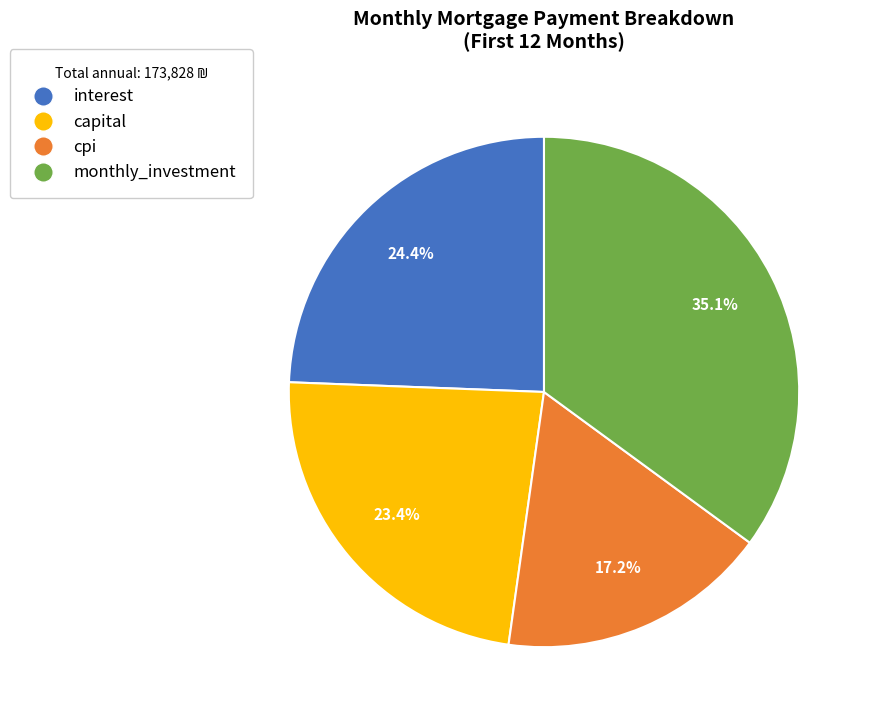

Does any single category account for the majority?

No